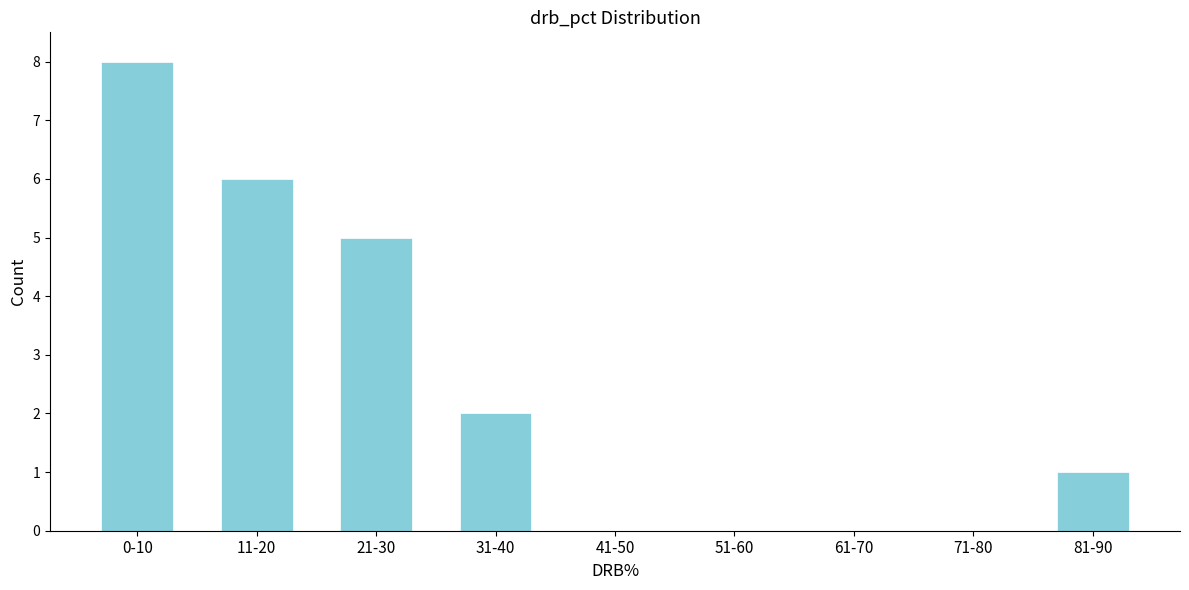

Reading left to right, extract all data points from this chart.

0-10=8	11-20=6	21-30=5	31-40=2	41-50=0	51-60=0	61-70=0	71-80=0	81-90=1